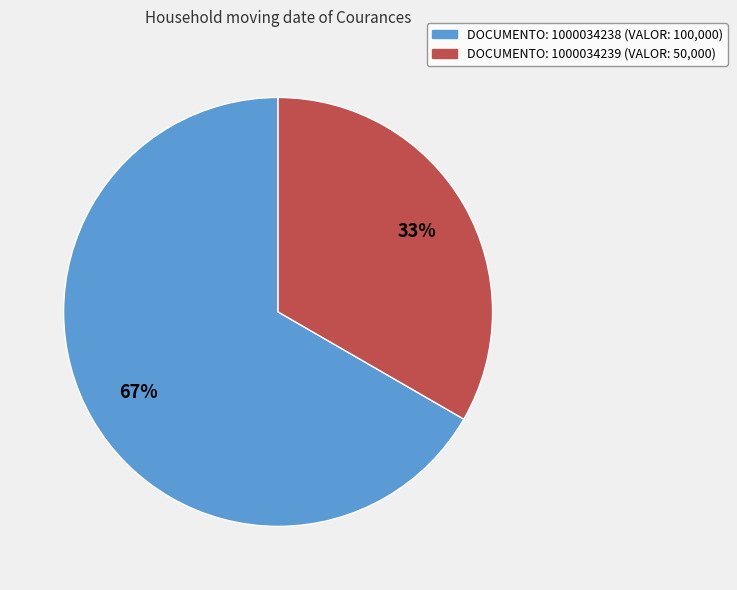

To the nearest percent, what is the average slice percentage?

50%